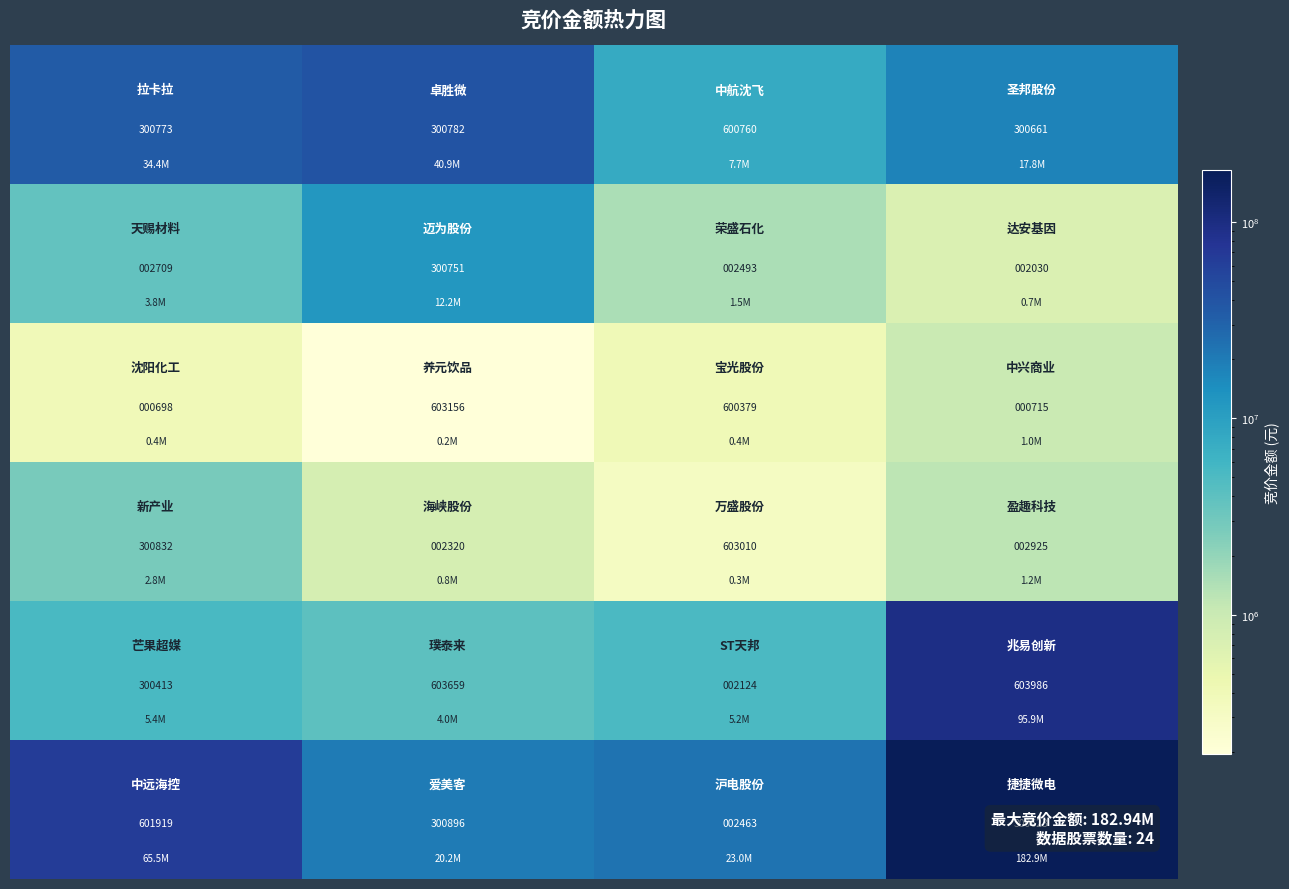

What is the greatest value displayed?

603986